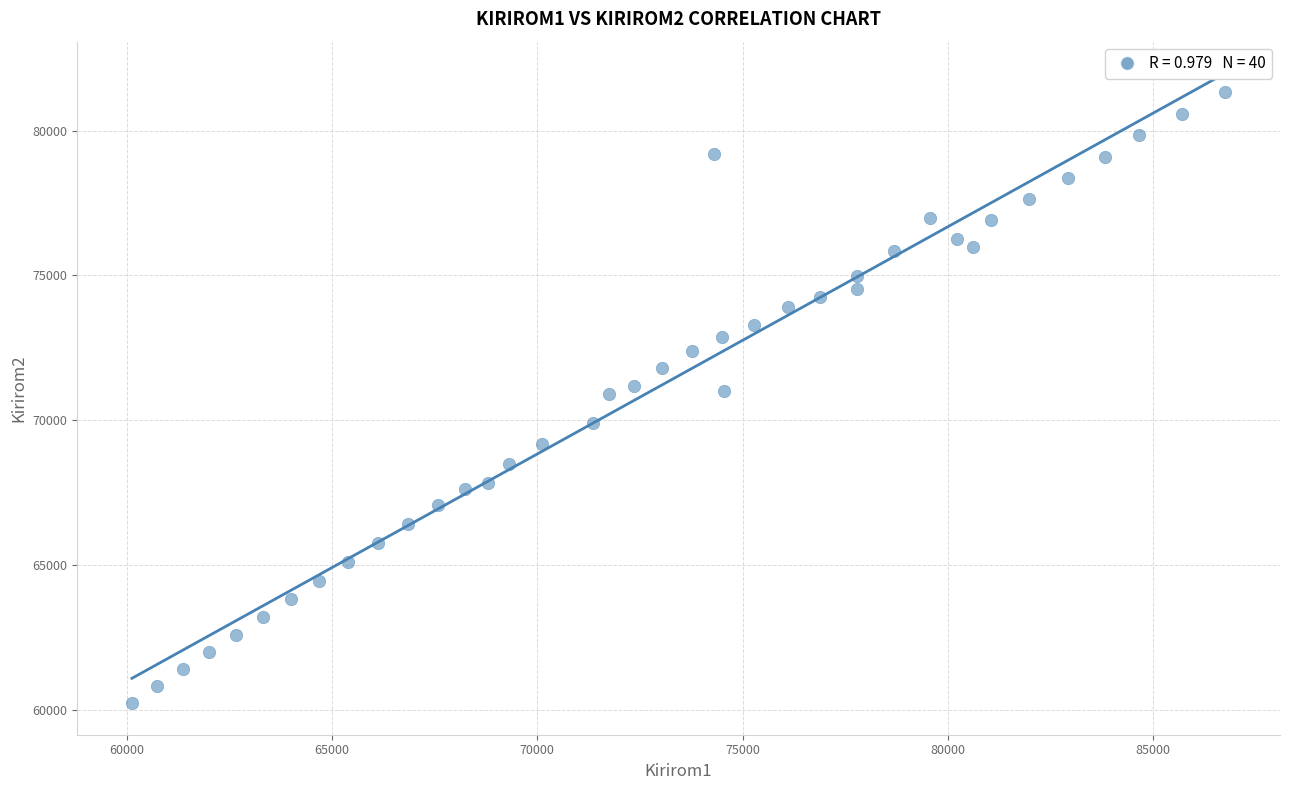

What is the range of X values (max minus min)?

26640.8